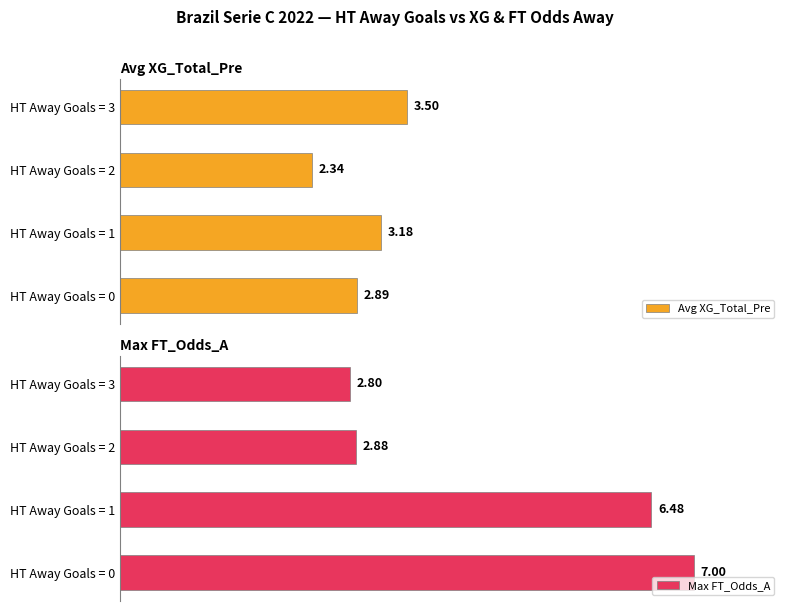

At how many categories does at least one series exceed 5?

2